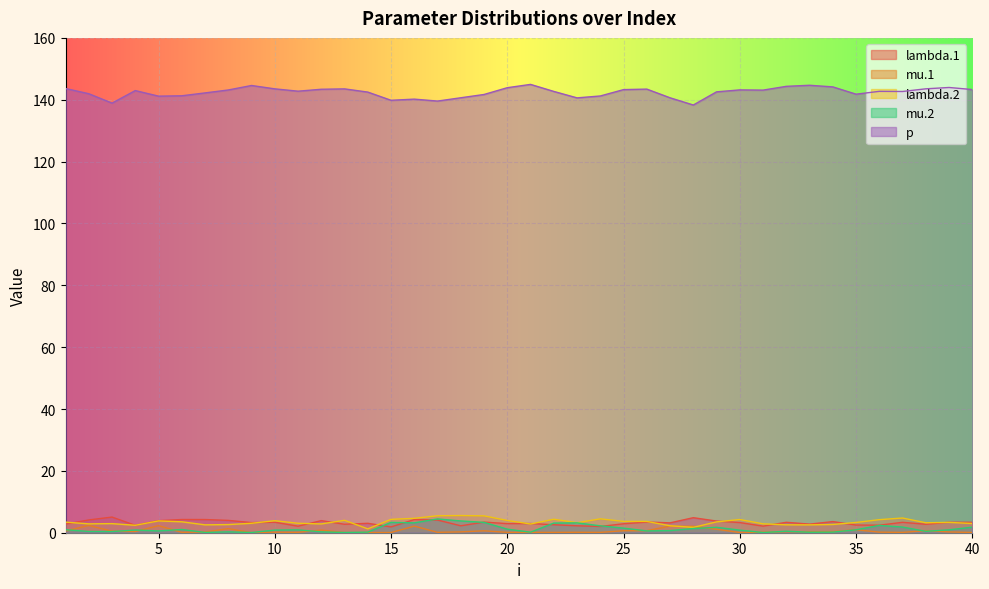

What is the sum of the lambda.2 values at 13 and 39?

7.4